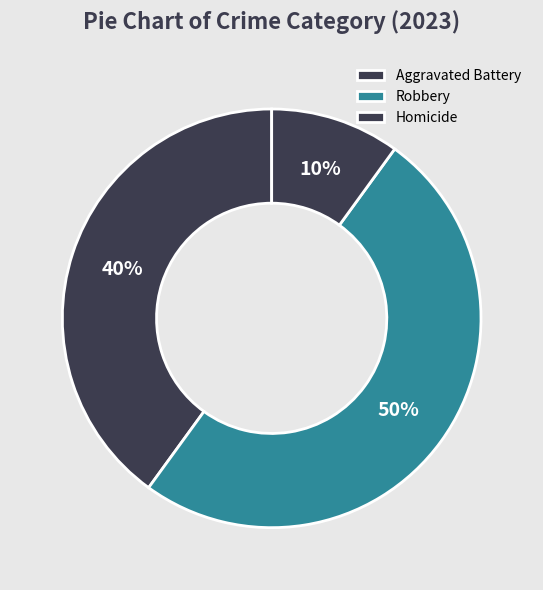

What is the largest slice in the pie chart?

Robbery